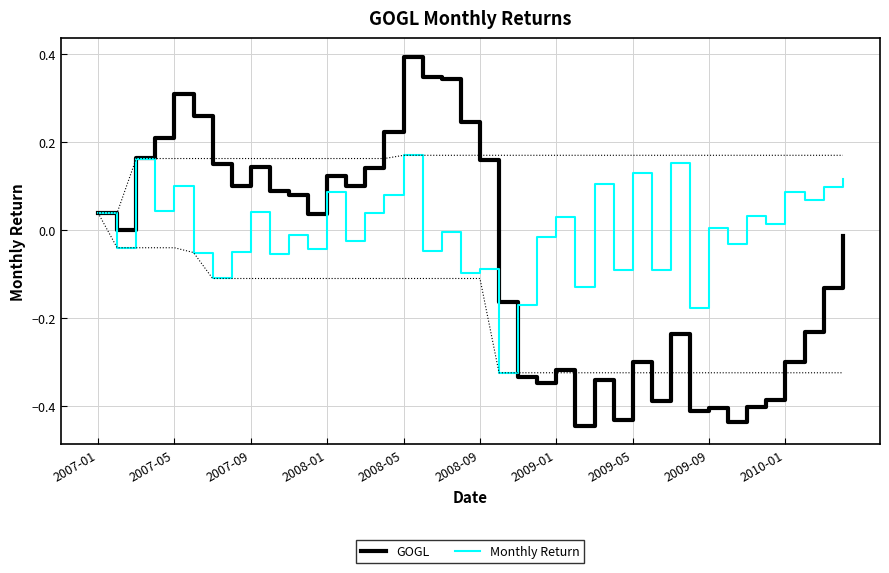

Which series changed the most between 2007-05 and 14?

GOGL